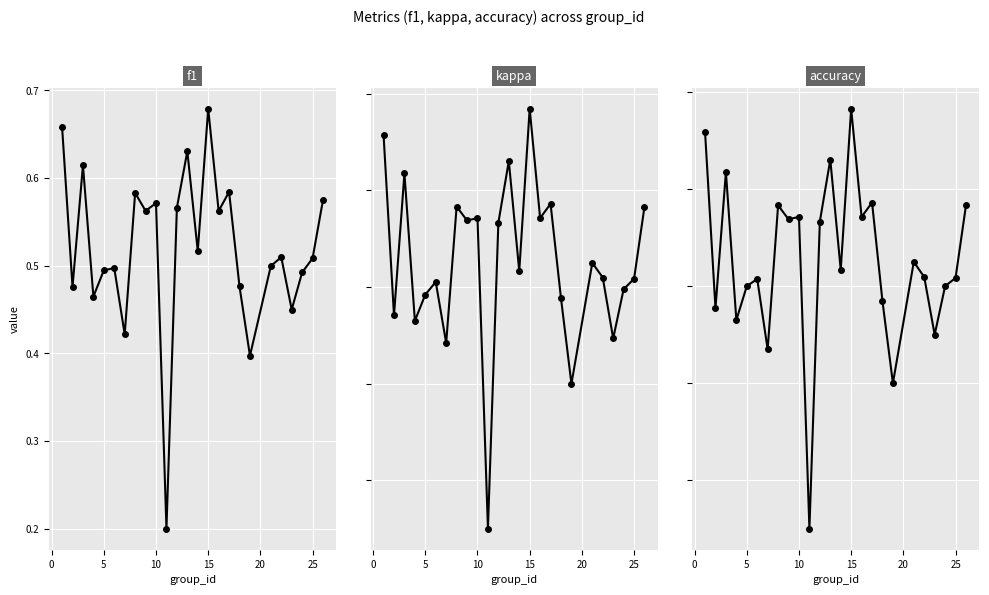

Is the value of kappa at 20 greater than the value of accuracy at 15?

No